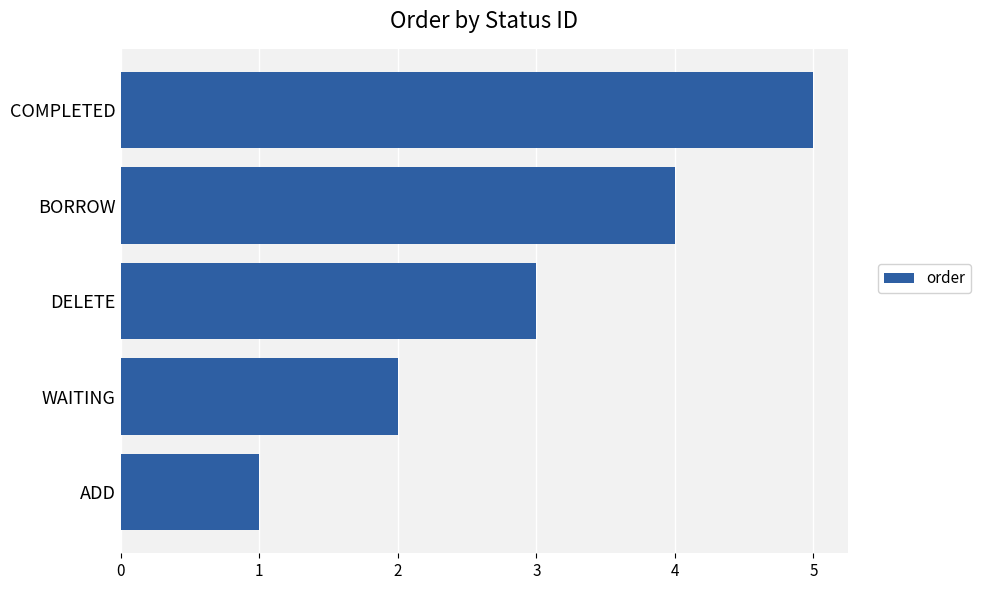

Are the bars horizontal?

Yes